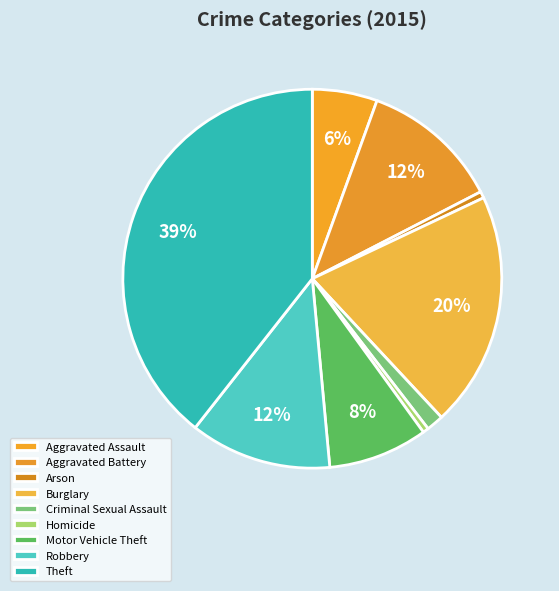

Combined, do Burglary and Arson account for over 50%?

No